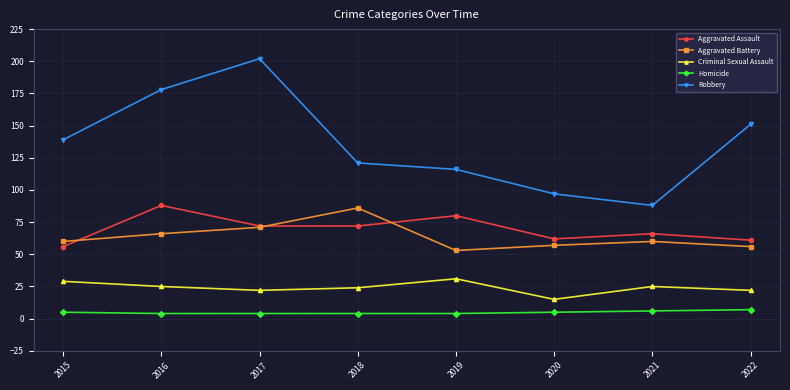

Which series has the largest total across all categories?

Robbery